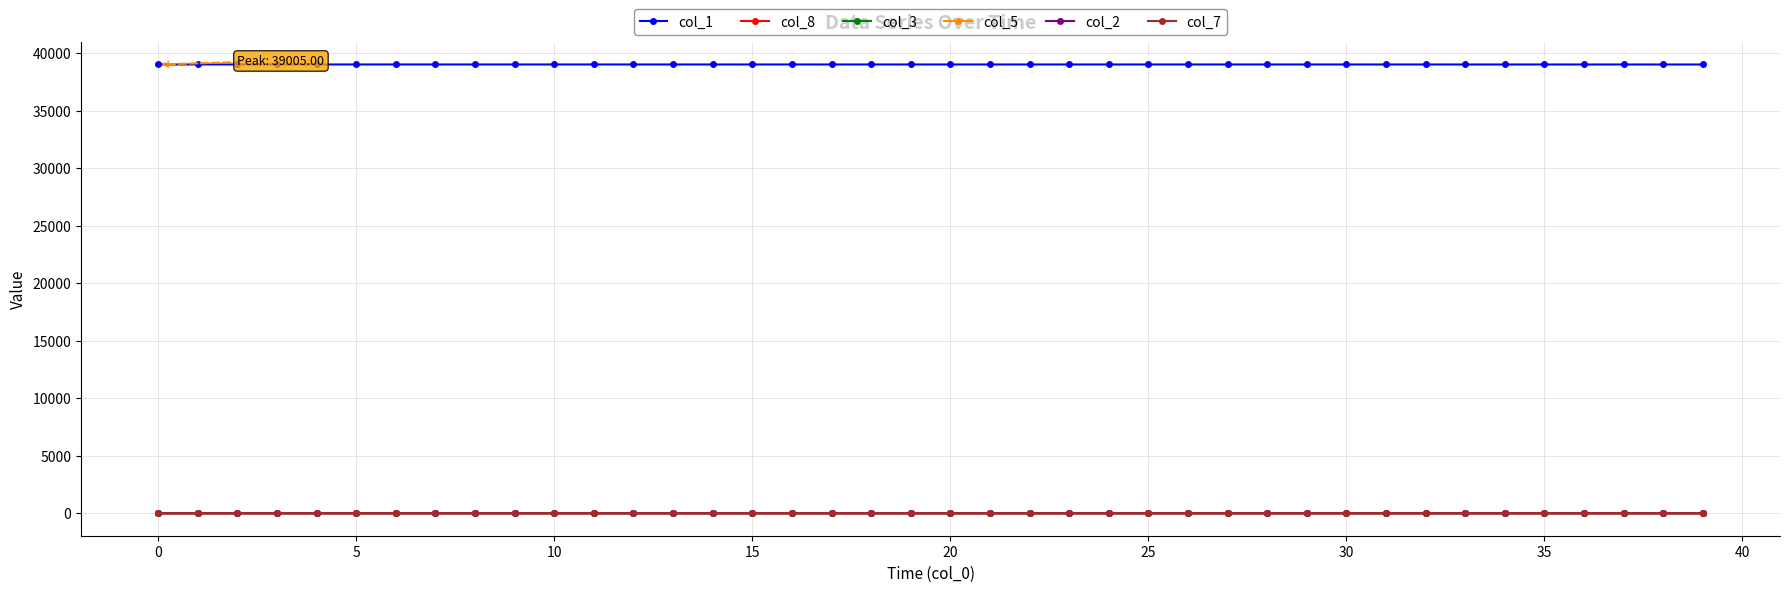

At how many categories does at least one series exceed 19598?

40